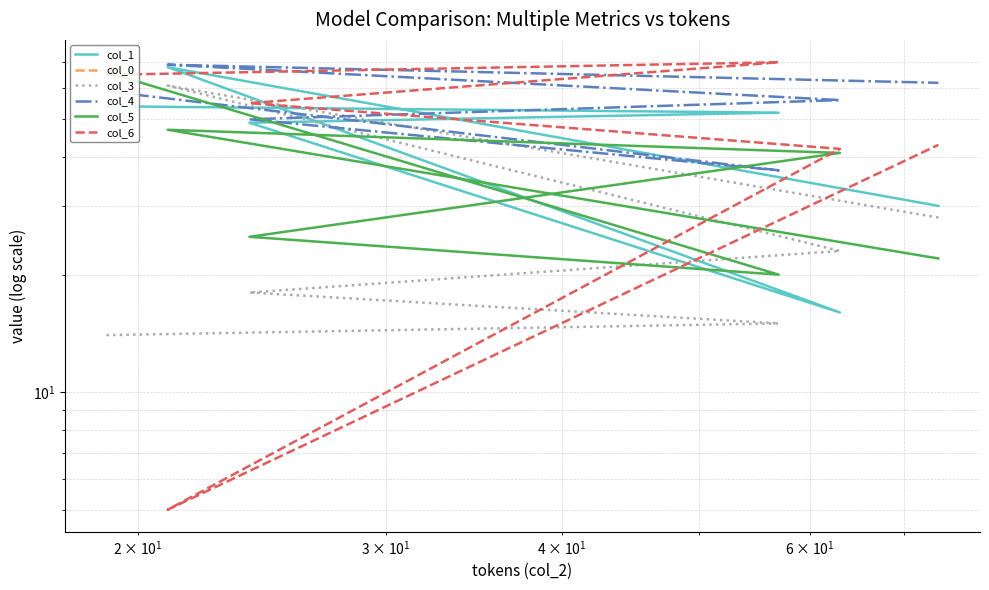

What is the maximum value for col_1?

68